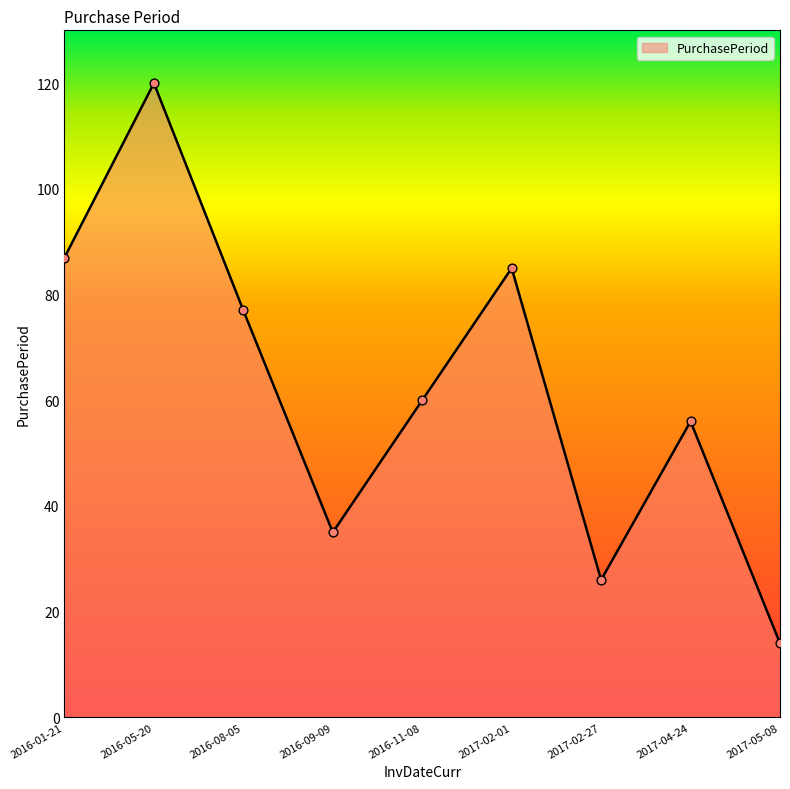

What is the ratio of the value at 2016-11-08 to the value at 2016-09-09?

1.7